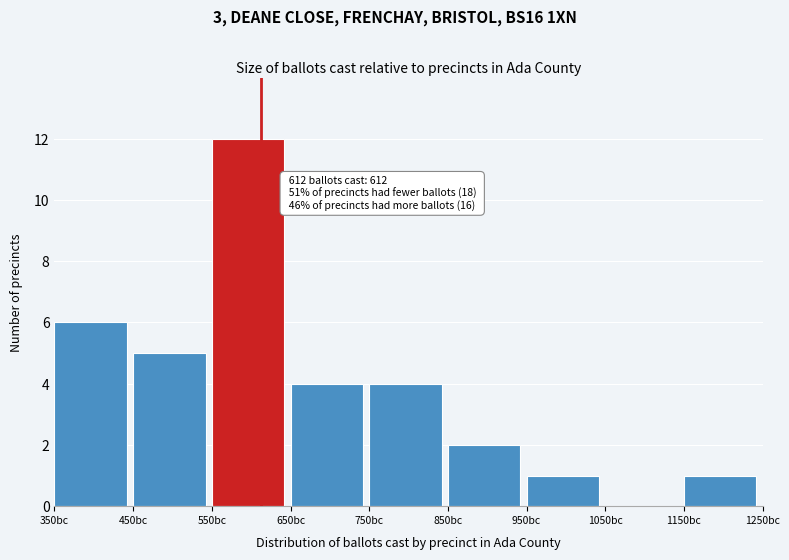

Over which range of the x-axis is the bar tallest?

550 to 650